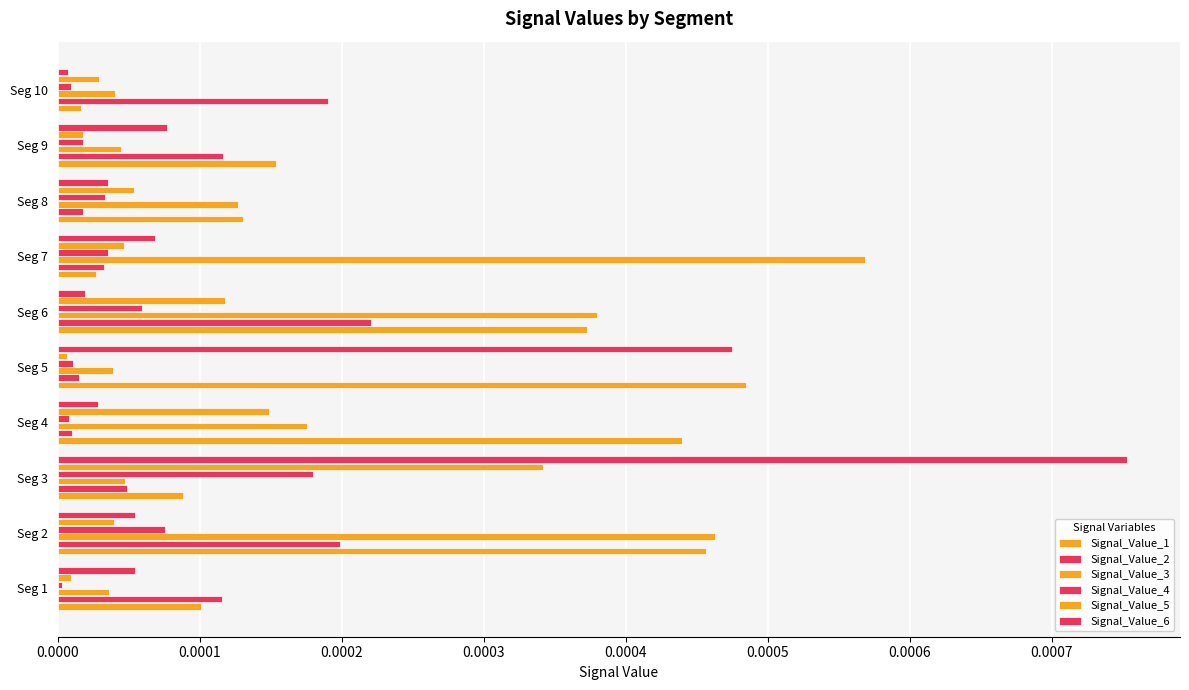

Count the number of categories in the chart.

10